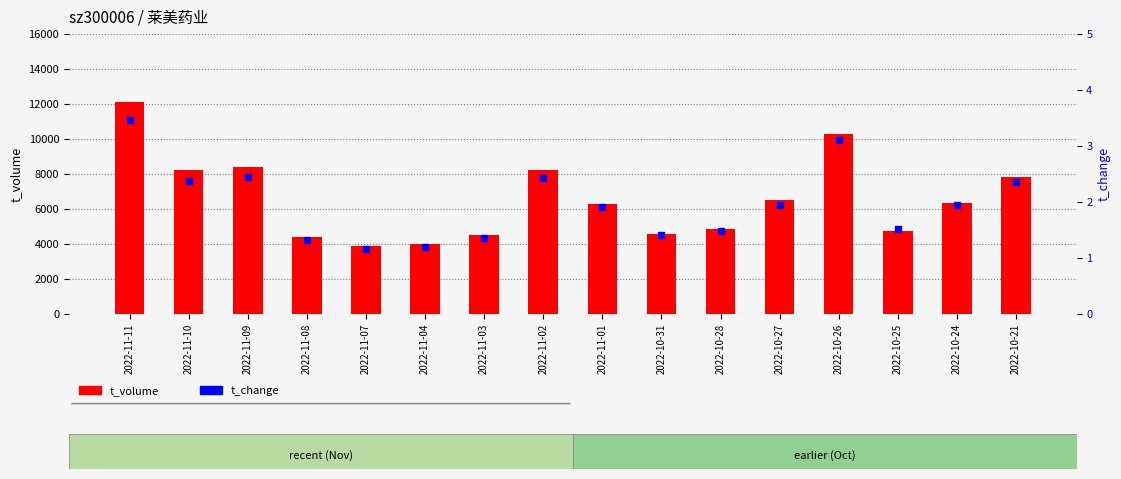

At which category is the sum across all series the highest?

2022-11-11